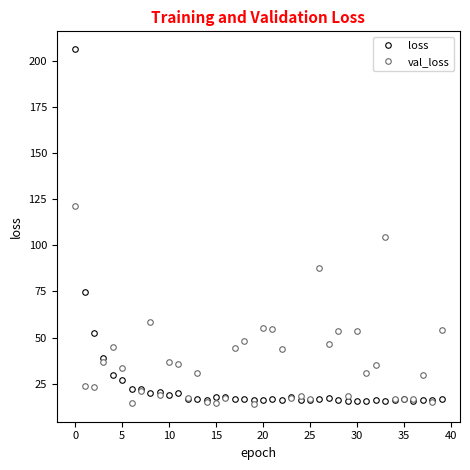

What is the sum of all loss values?

1011.4